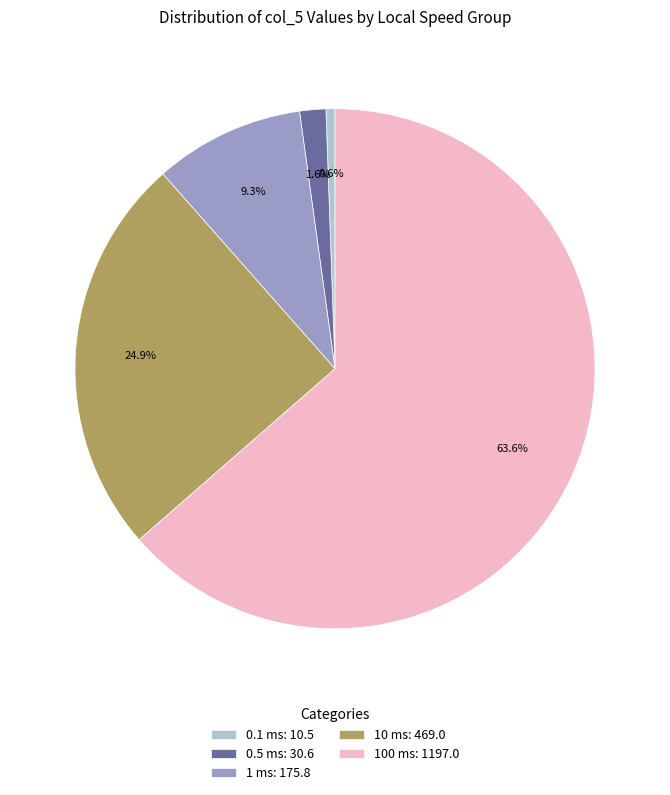

Is the sum of 1 ms and 0.5 ms greater than half?

No